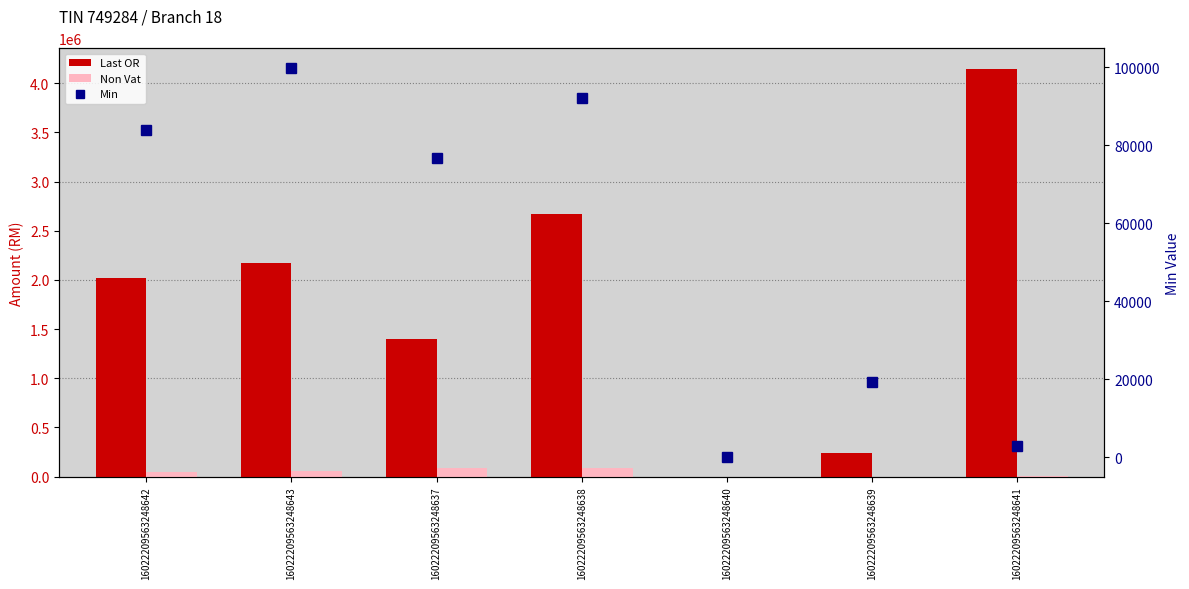

Are the bars grouped side by side (vs. stacked)?

Yes